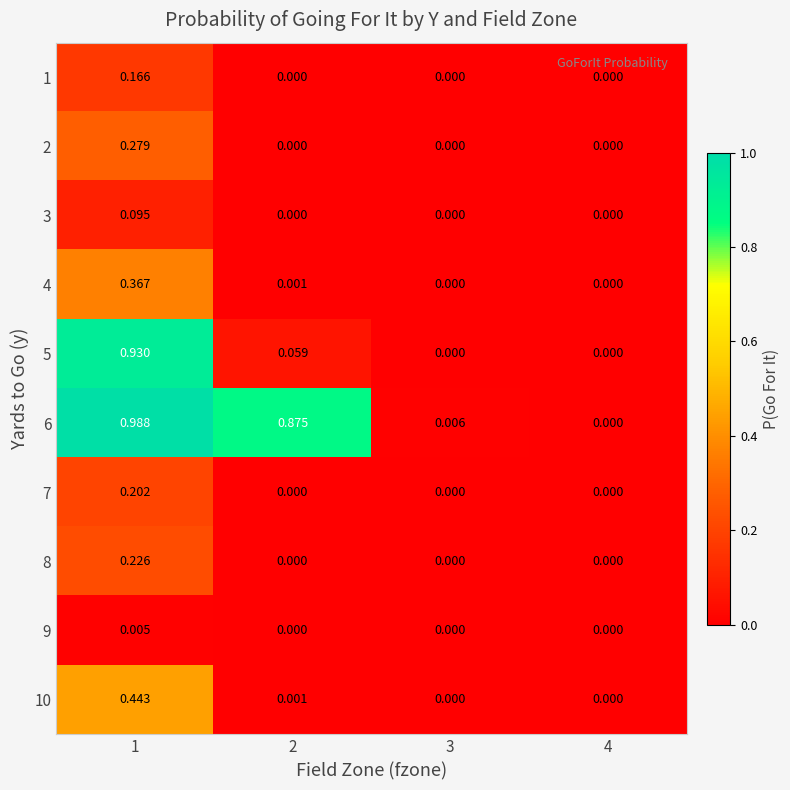

Is the value of 3 at 2 greater than the value of 6 at 3?

No